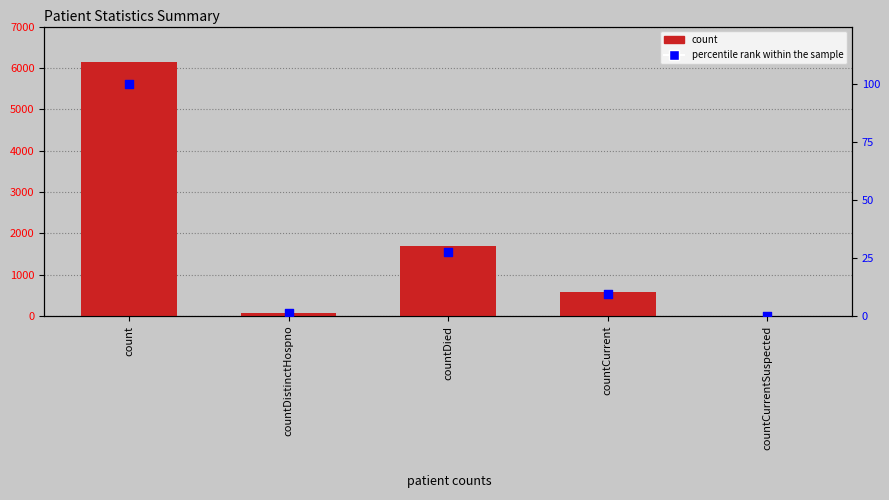

Which series has the largest total across all categories?

count